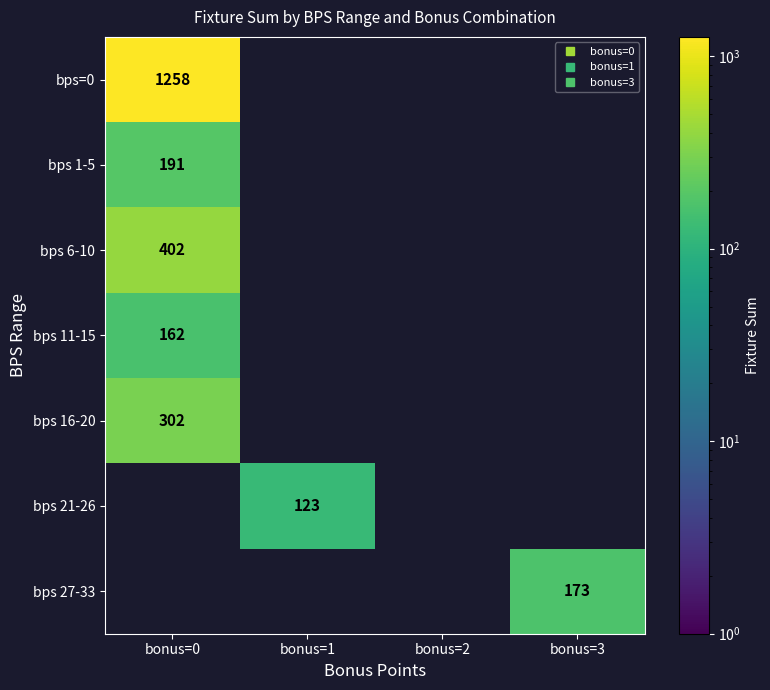

Which label corresponds to the largest value in the chart?

bonus=0